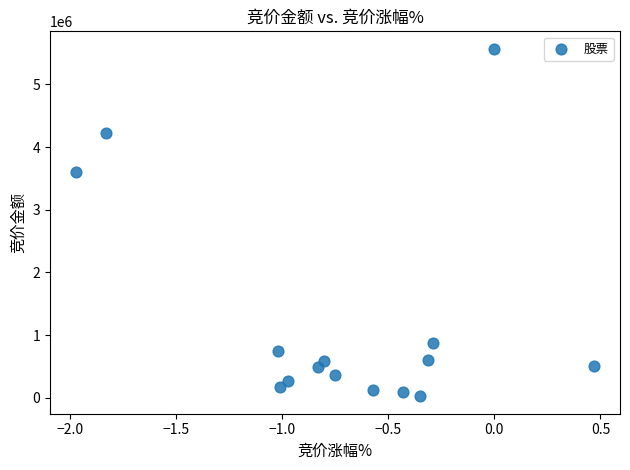

What Y value in the scatter plot is closest to 2796023?

3598010